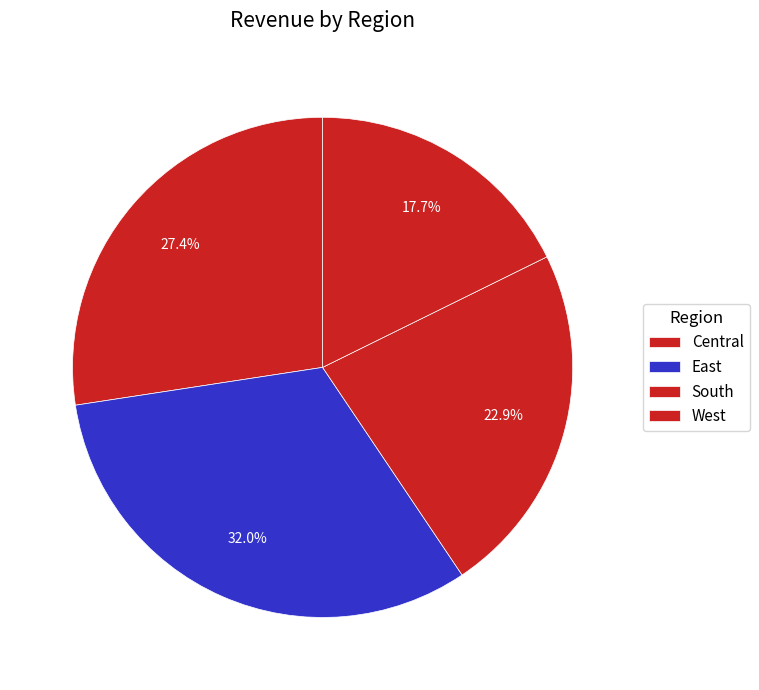

To the nearest percent, what is the combined percentage of Central and South?

50%